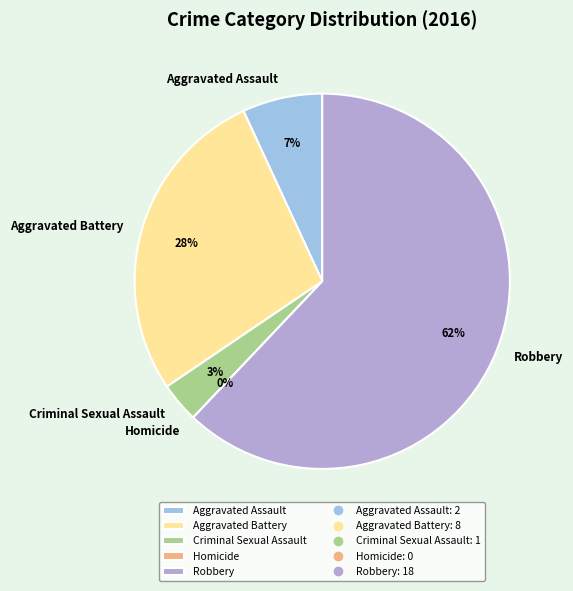

Which category has the biggest portion of the pie?

Robbery